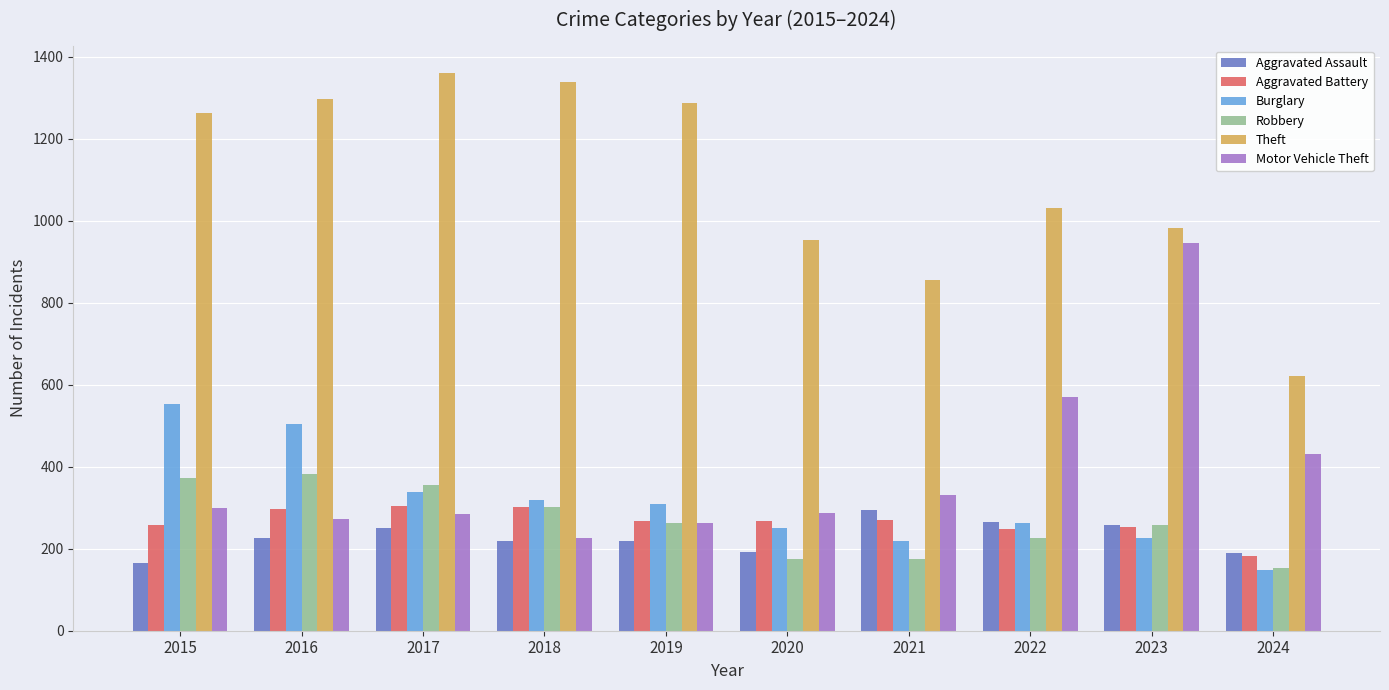

What is the difference between the highest and lowest values at 2018?

1117